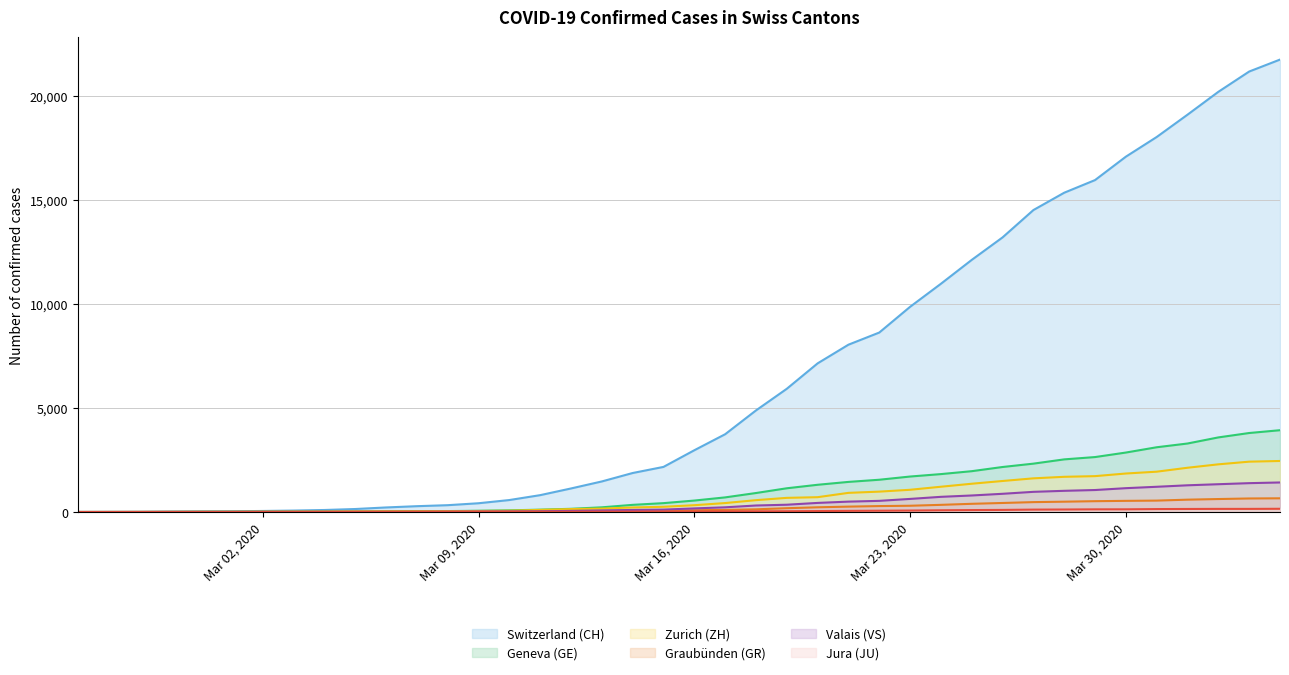

Which series has the largest range (max minus min)?

Switzerland (CH)